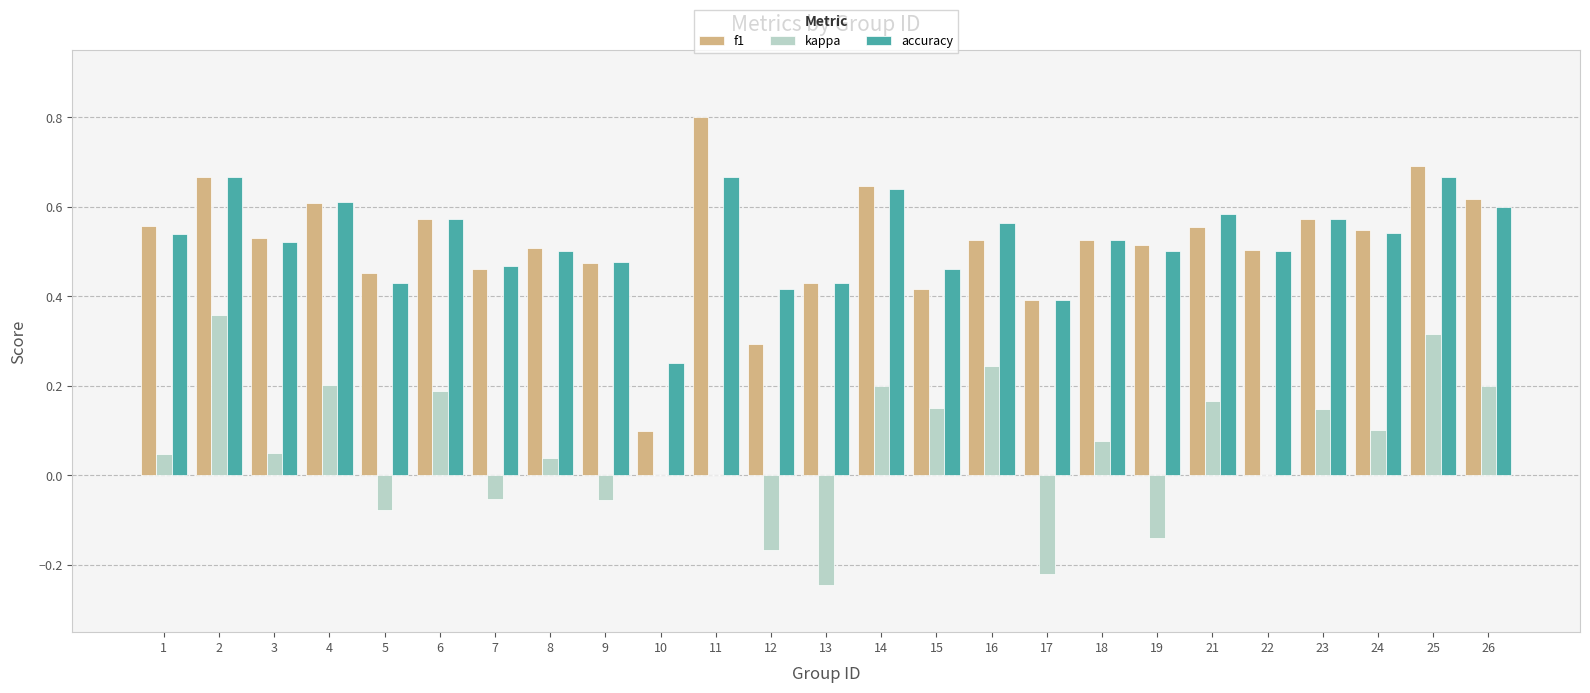

What is the total value across all series at 21?

1.3